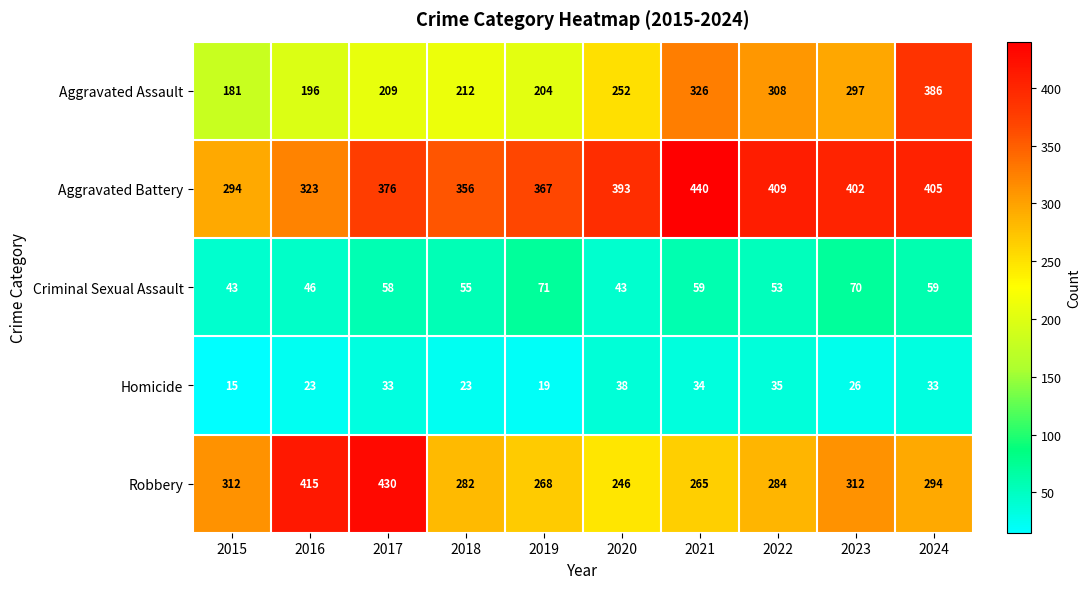

Count the number of data series in this chart.

5